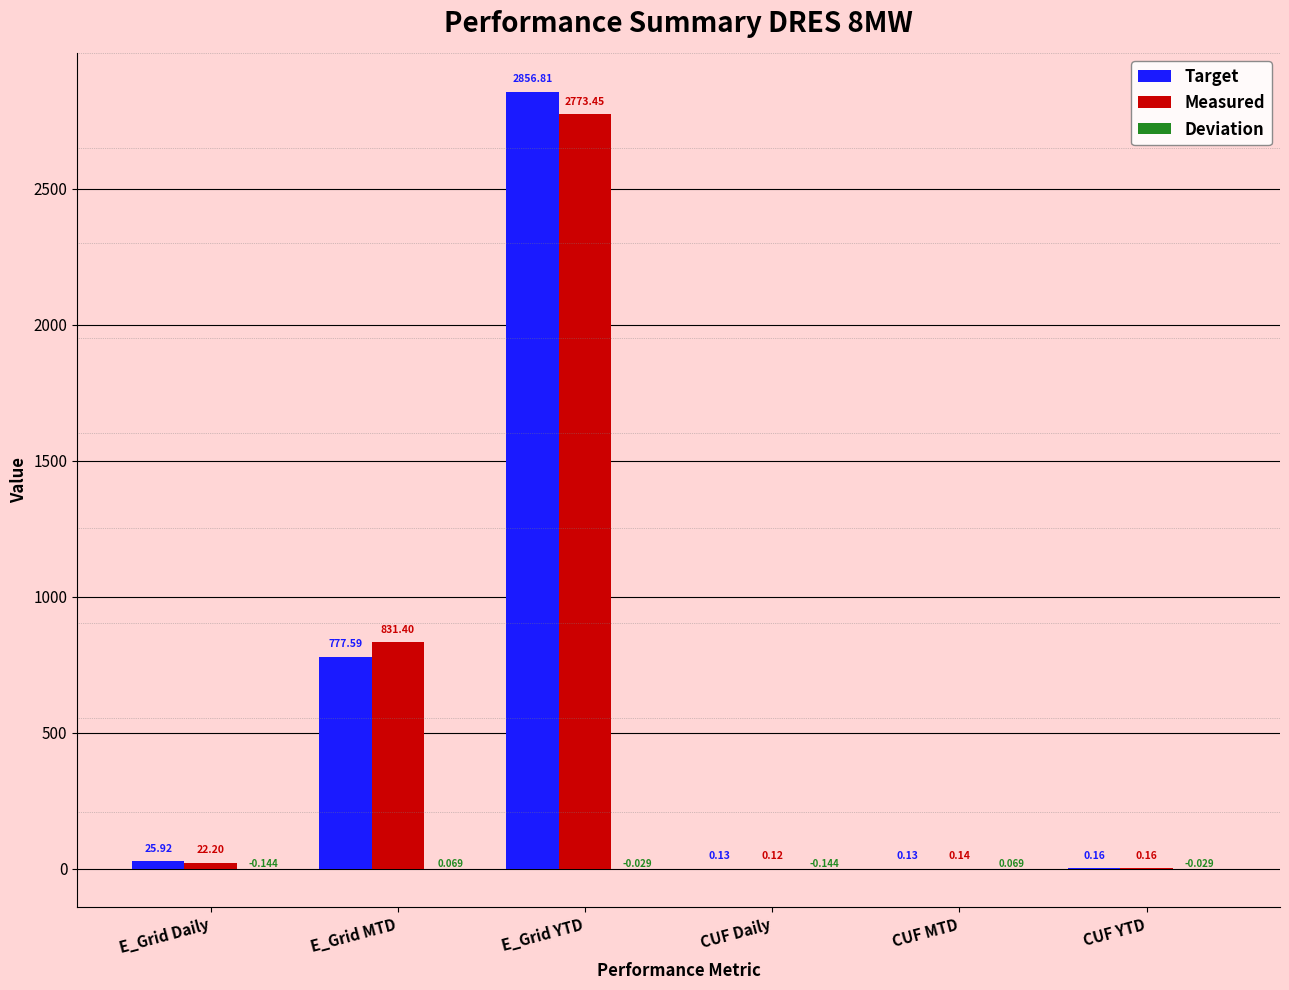

Which series changed the most between E_Grid MTD and CUF MTD?

Measured